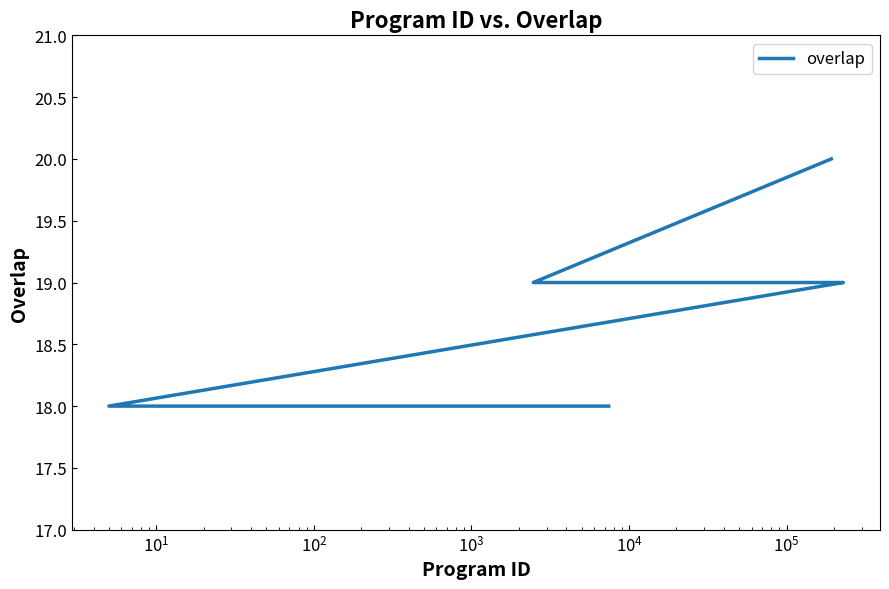

What is the difference between the maximum and minimum values?

2